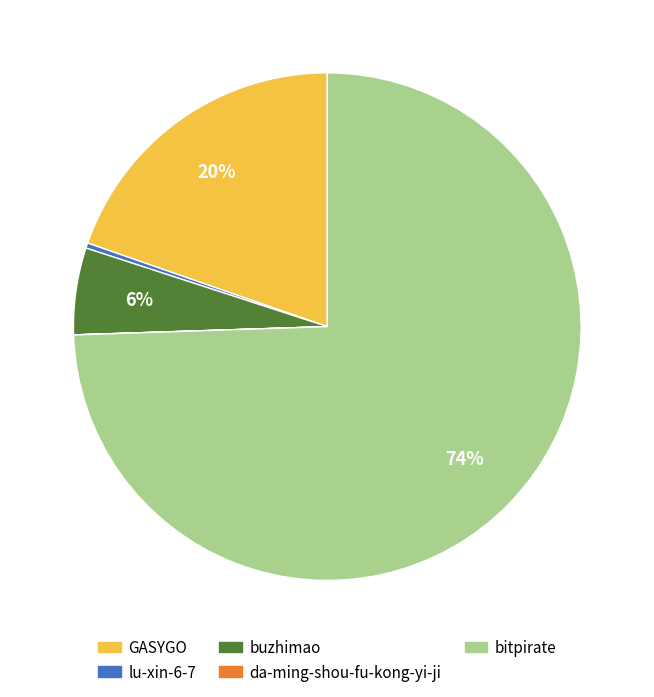

Does any single category account for the majority?

Yes